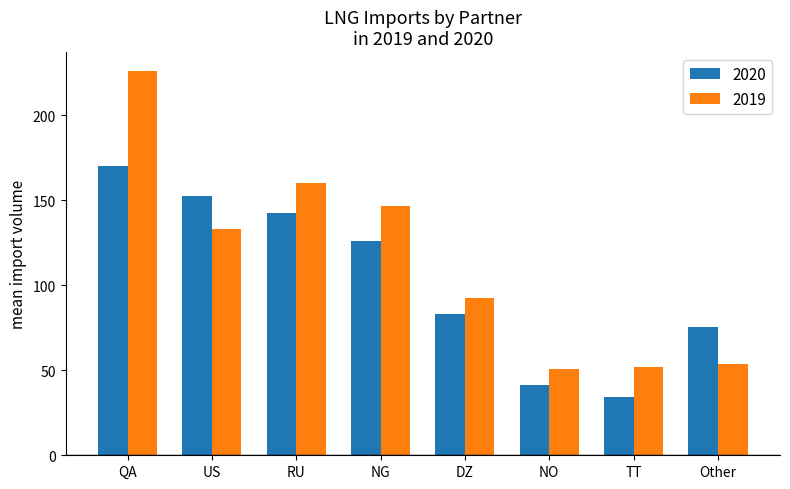

How many bars are there in total?

16